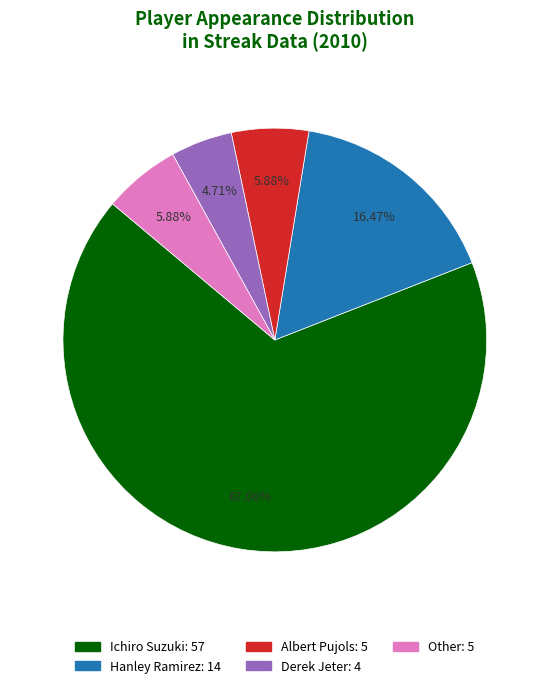

To the nearest percent, what is the difference between the Hanley Ramirez and Ichiro Suzuki slice percentages?

51%